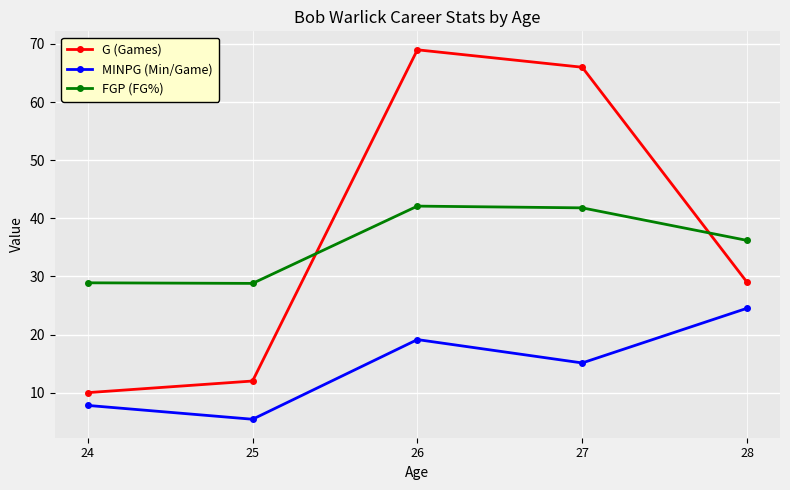

List the series in order of their peak value, highest first.

G (Games), FGP (FG%), MINPG (Min/Game)